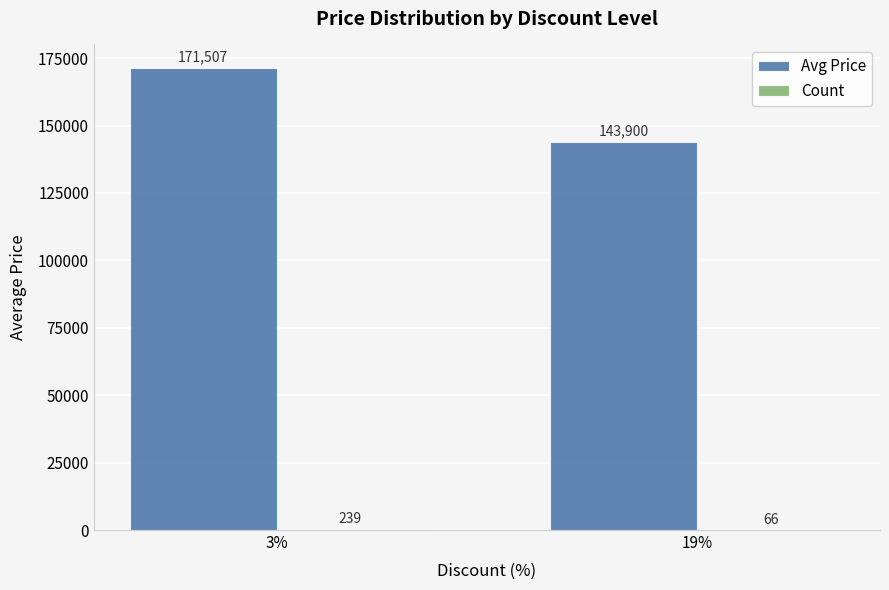

What is the sum of all Avg Price values?

315407